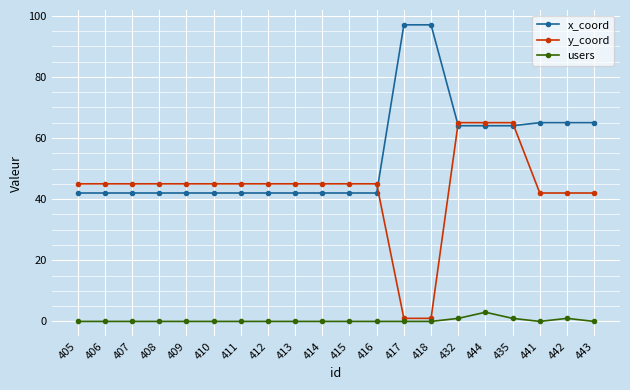

List the series in order of their peak value, highest first.

x_coord, y_coord, users